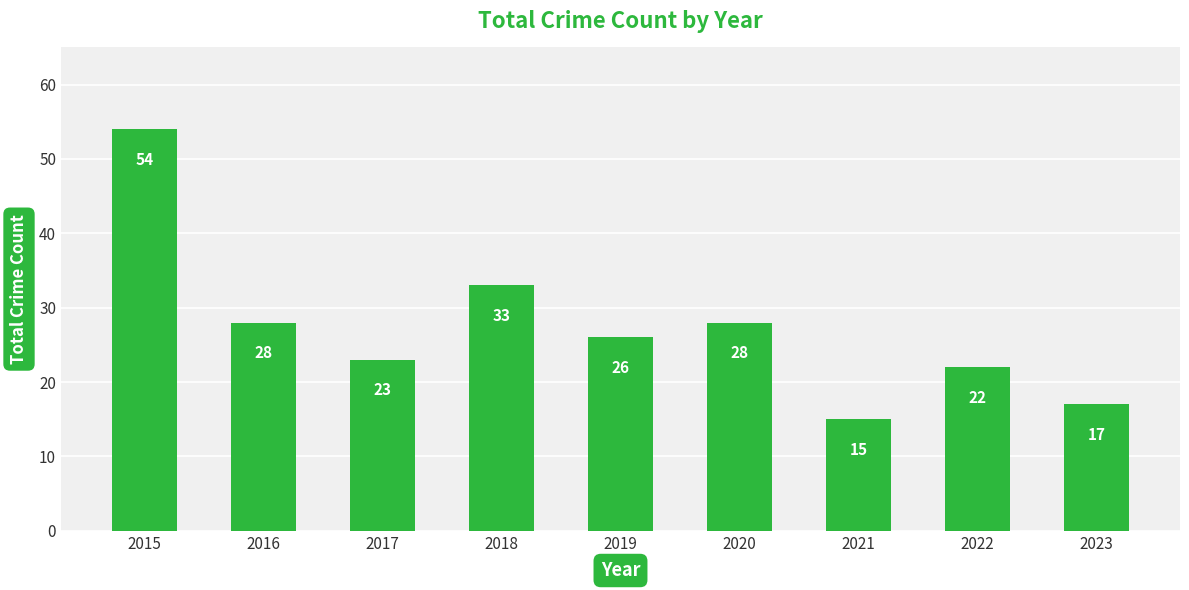

True or false: the data shows 19 at 2016.

False